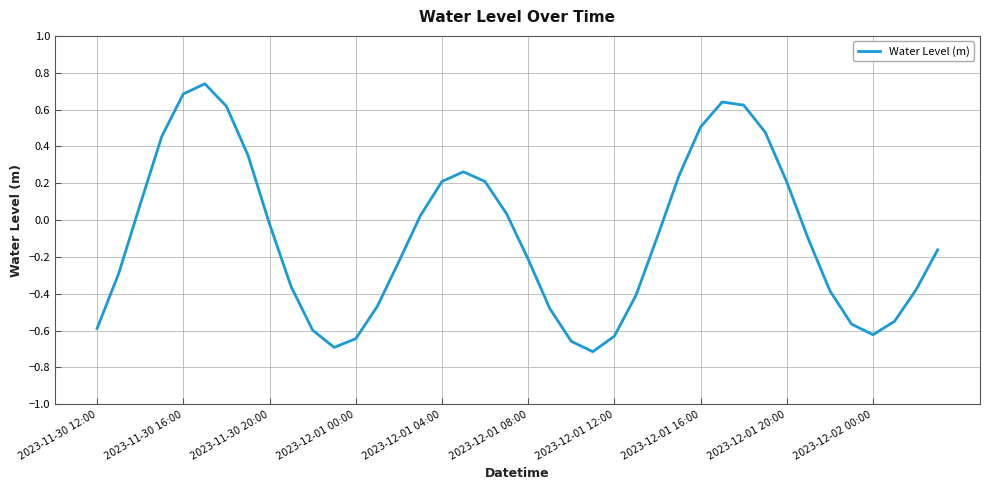

The value at 2023-12-01 08:00 is -0.1. True or false?

False